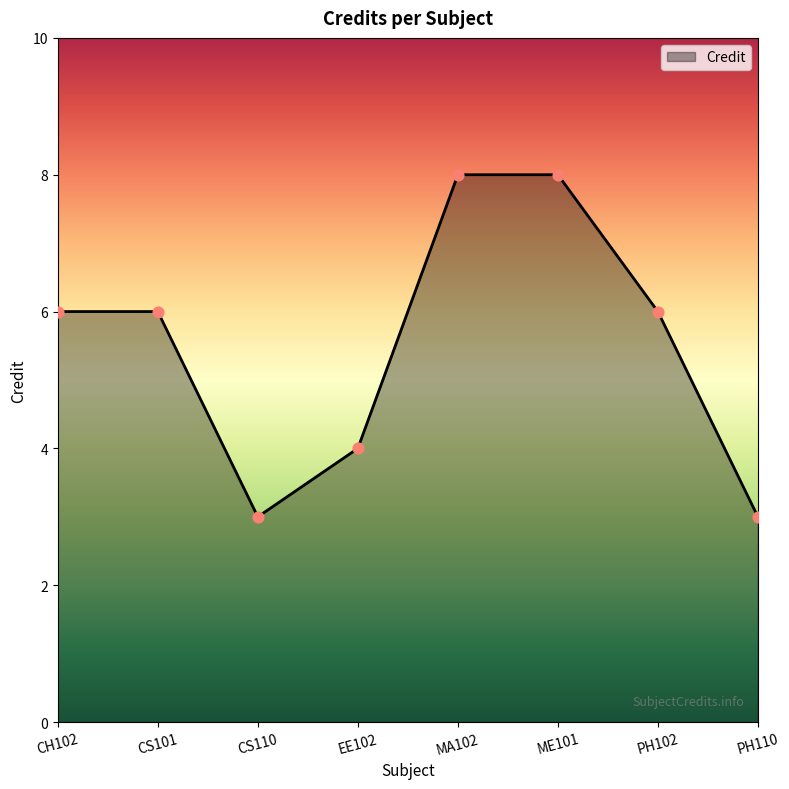

What is the ratio of the value at CS110 to the value at PH102?

0.5